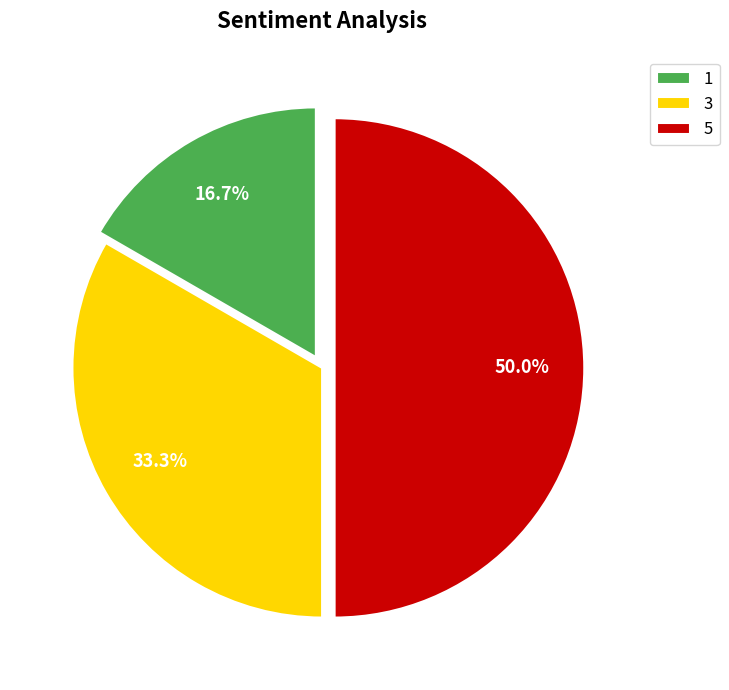

To the nearest percent, what is the average slice percentage?

33%